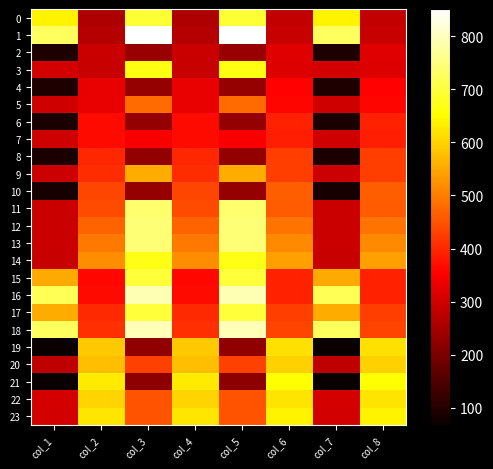

Which label corresponds to the largest value in the chart?

col_3